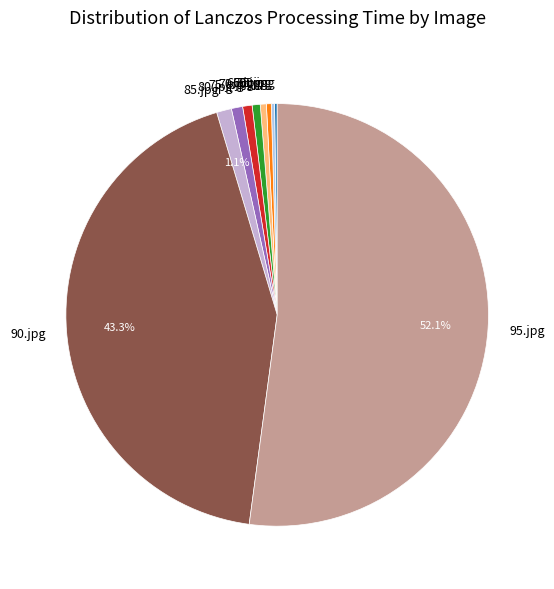

Which slice is the largest?

95.jpg